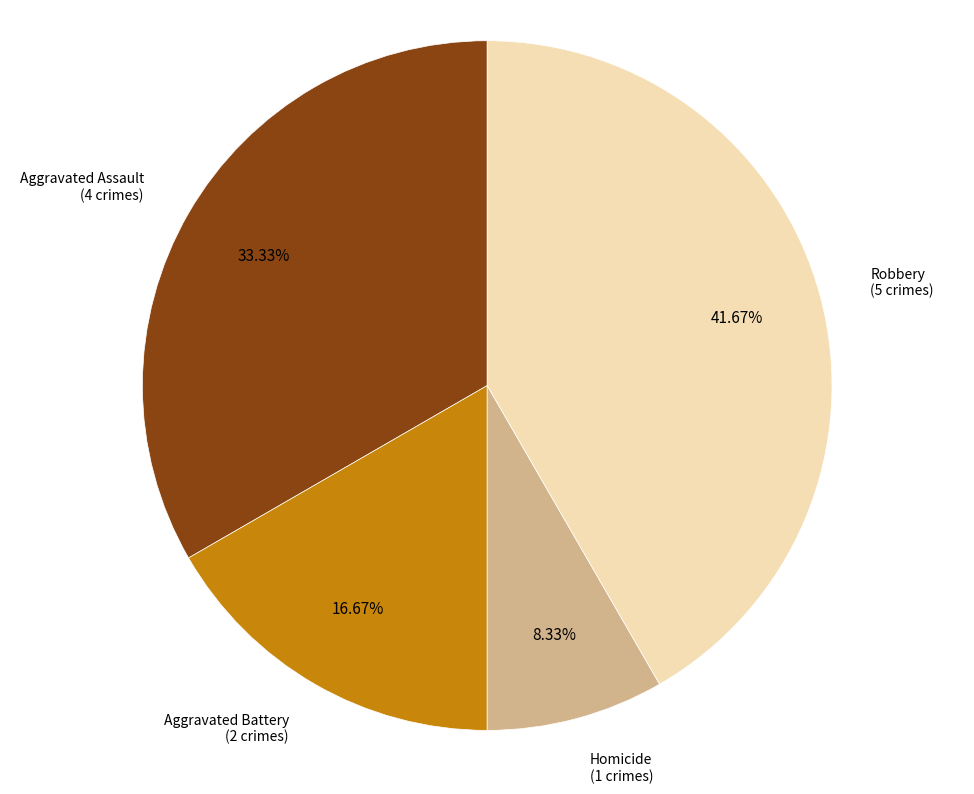

Combined, do Aggravated Battery and Robbery account for over 50%?

Yes